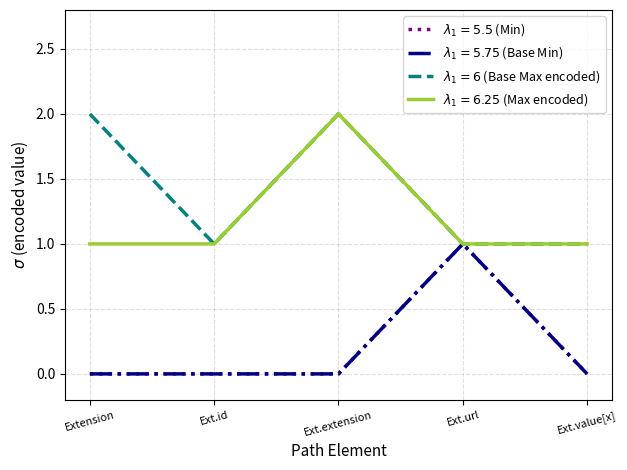

Is this an area chart (filled region under the line)?

No